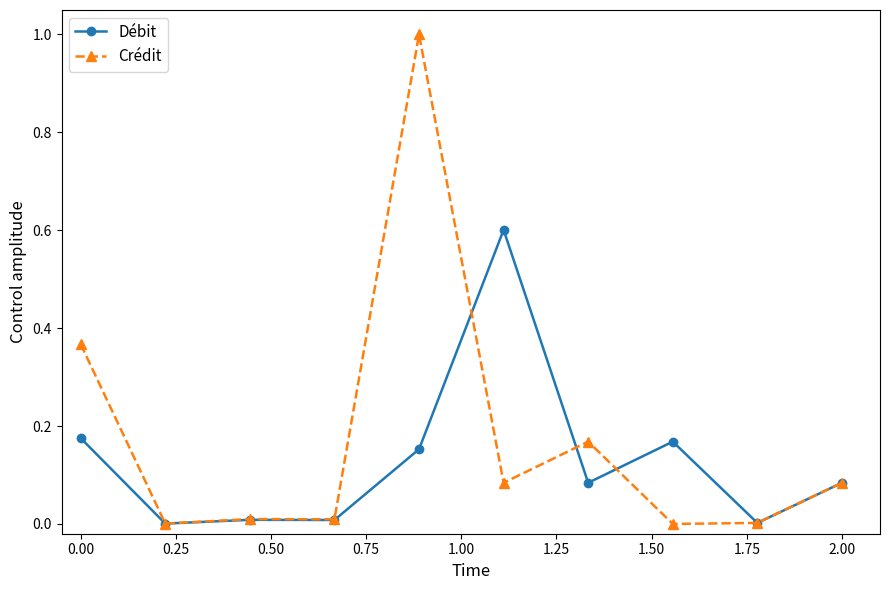

Which series has the largest range (max minus min)?

Crédit